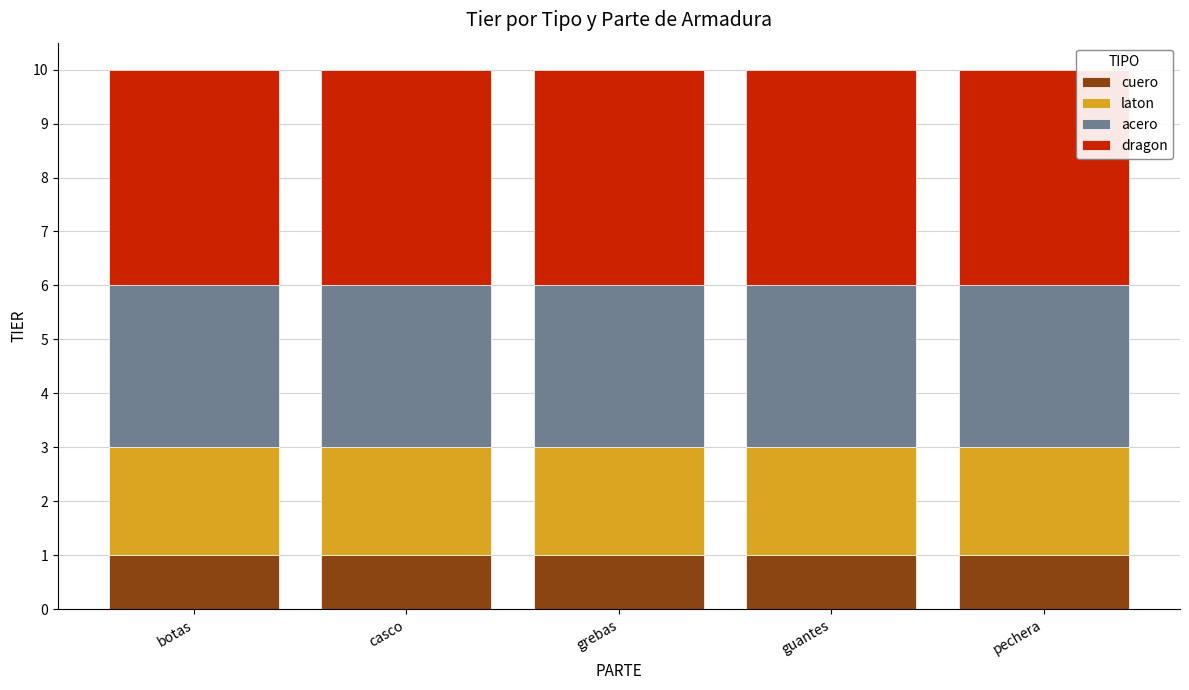

What is the total value across all series at botas?

10